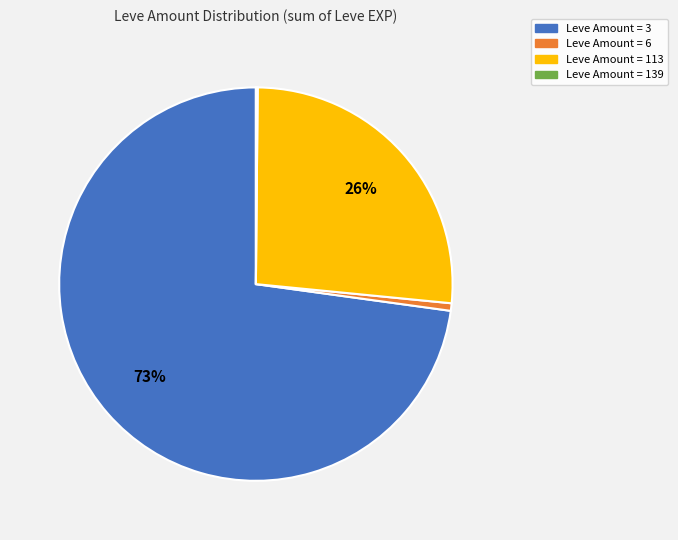

To the nearest percent, what is the difference between the largest and smallest slice percentages?

73%